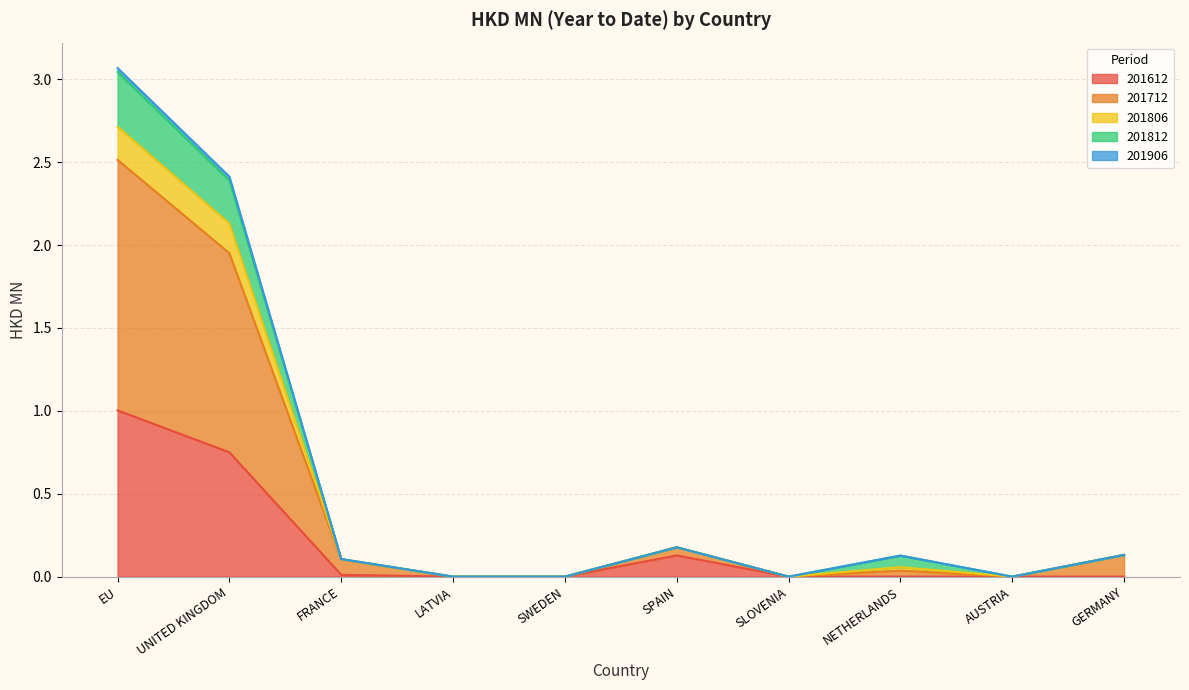

True or false: 201712 and 201806 cross at least once.

False